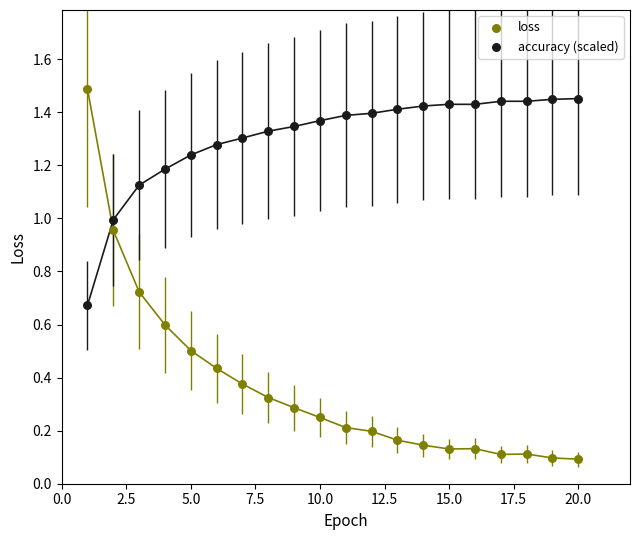

Which series contains the highest Y value?

loss